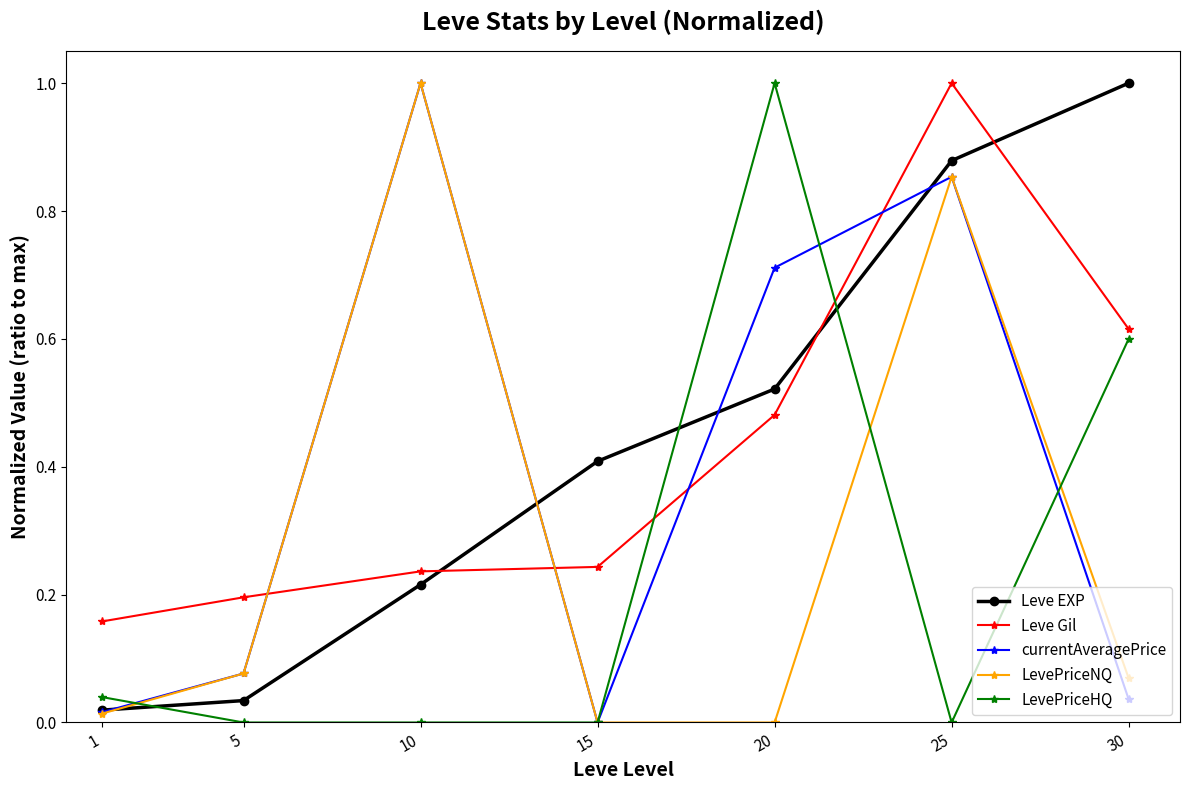

Between 1 and 10, which series saw the biggest shift?

LevePriceNQ